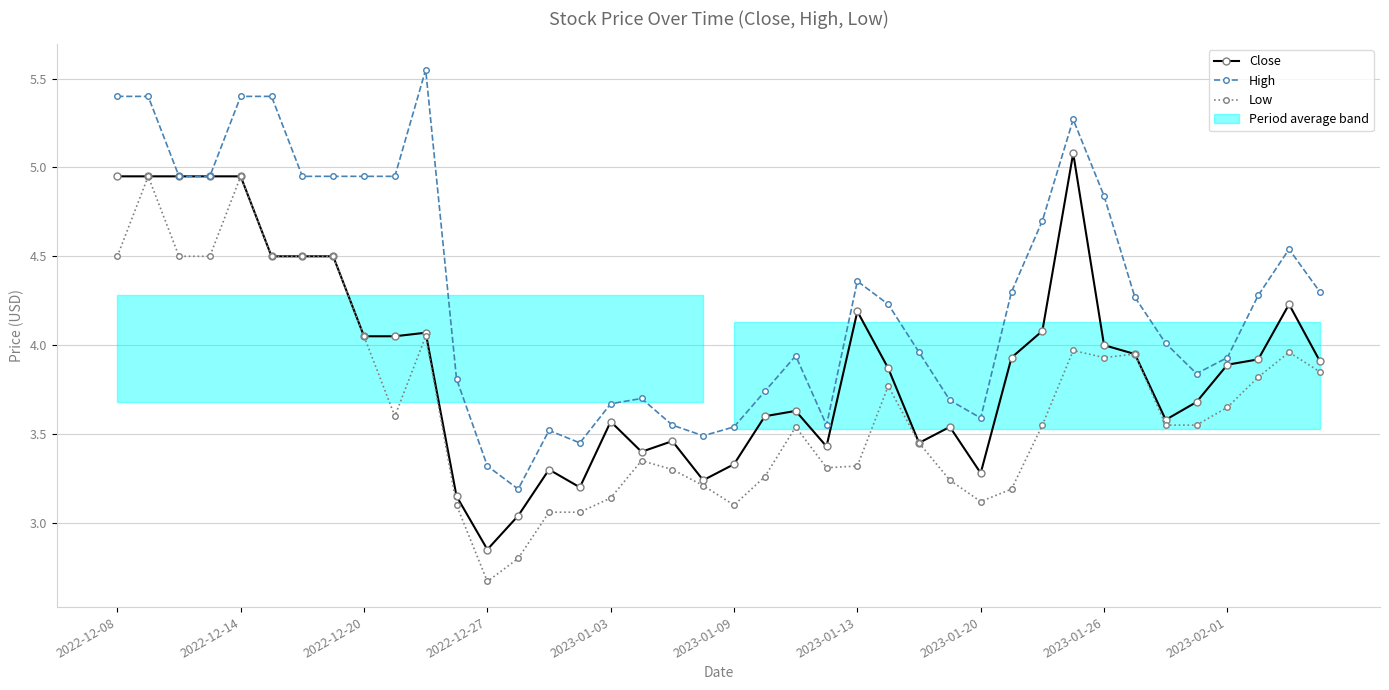

Is it true that Low equals 1.8 at 2023-01-03?

False